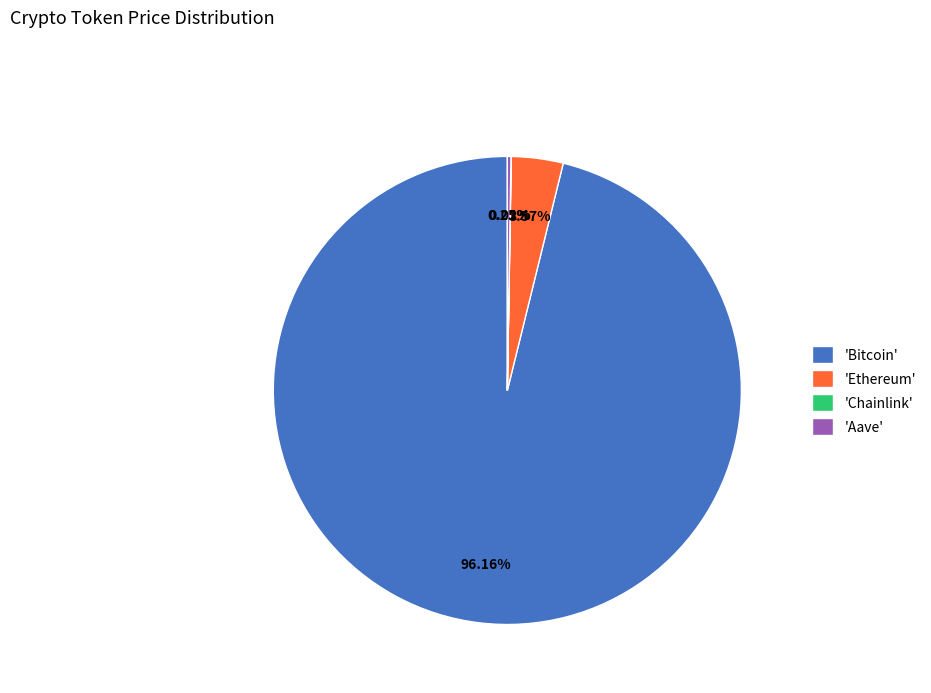

To the nearest percent, what is the average slice percentage?

25%